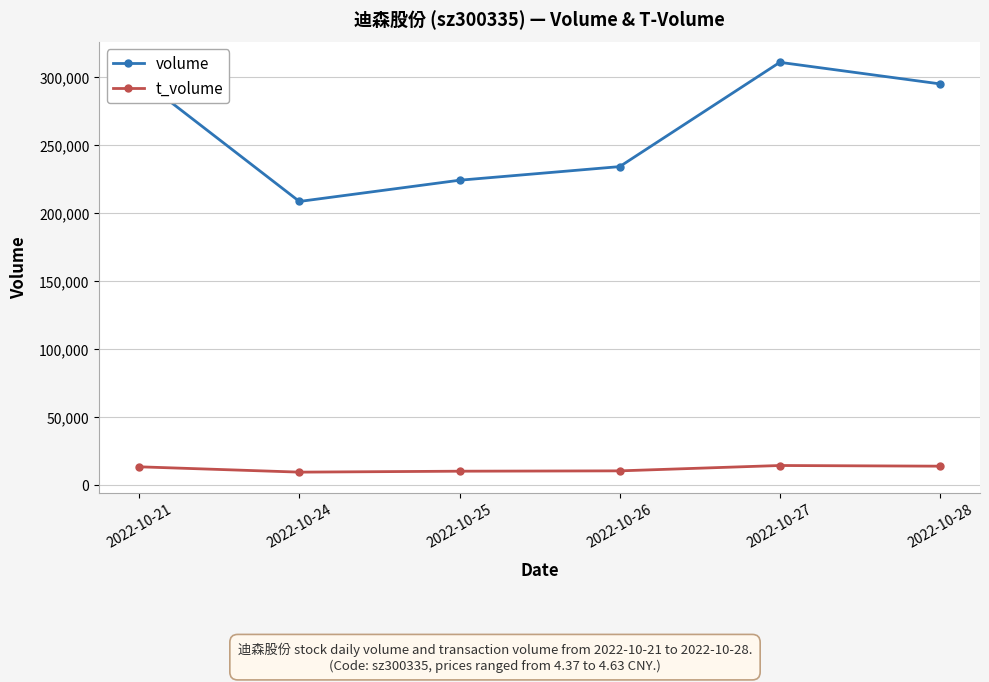

What is the sum of the t_volume values at 2022-10-26 and 2022-10-25?

20706